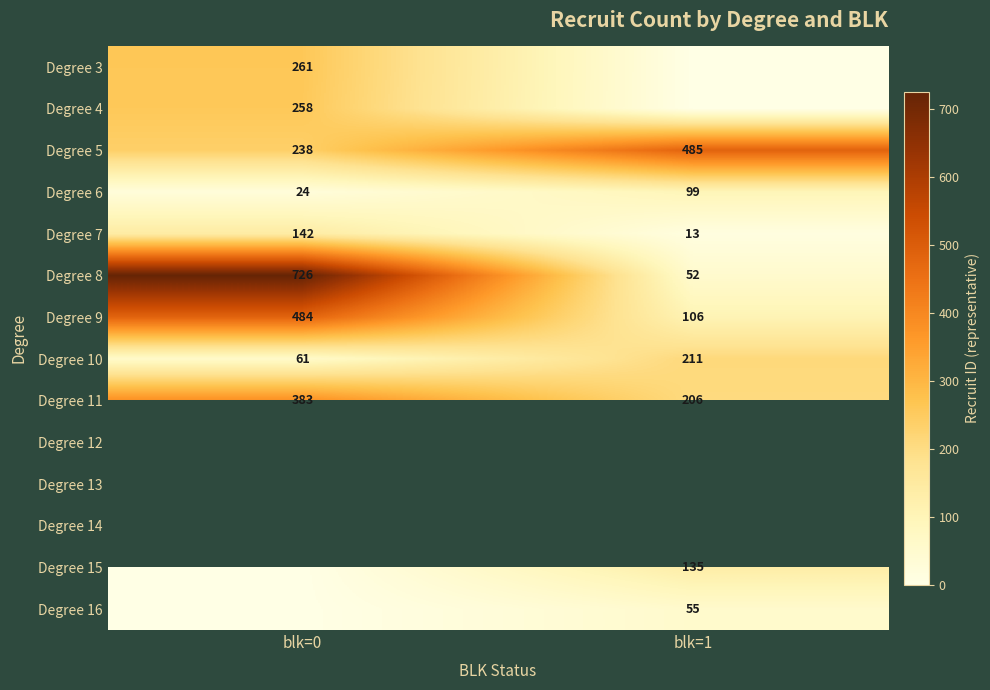

Is it true that Degree 8 equals 86 at blk=1?

False